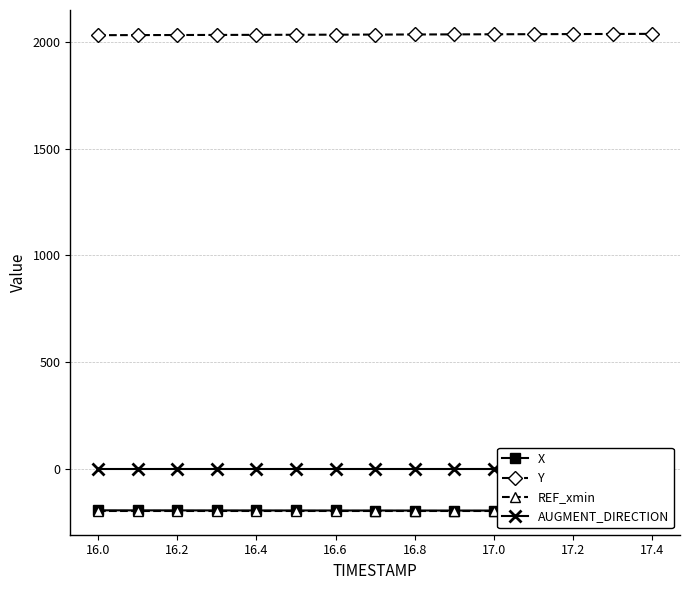

True or false: X has more than 1 points higher than both neighbors.

False